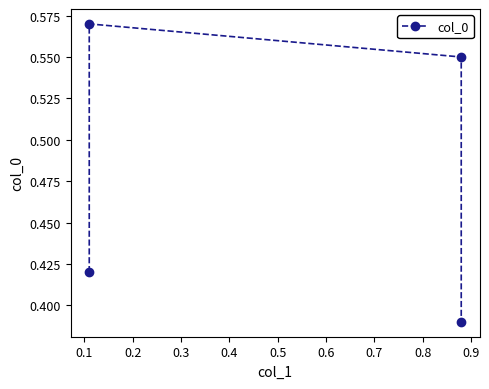

True or false: the data shows 0.1 at 0.0.

False